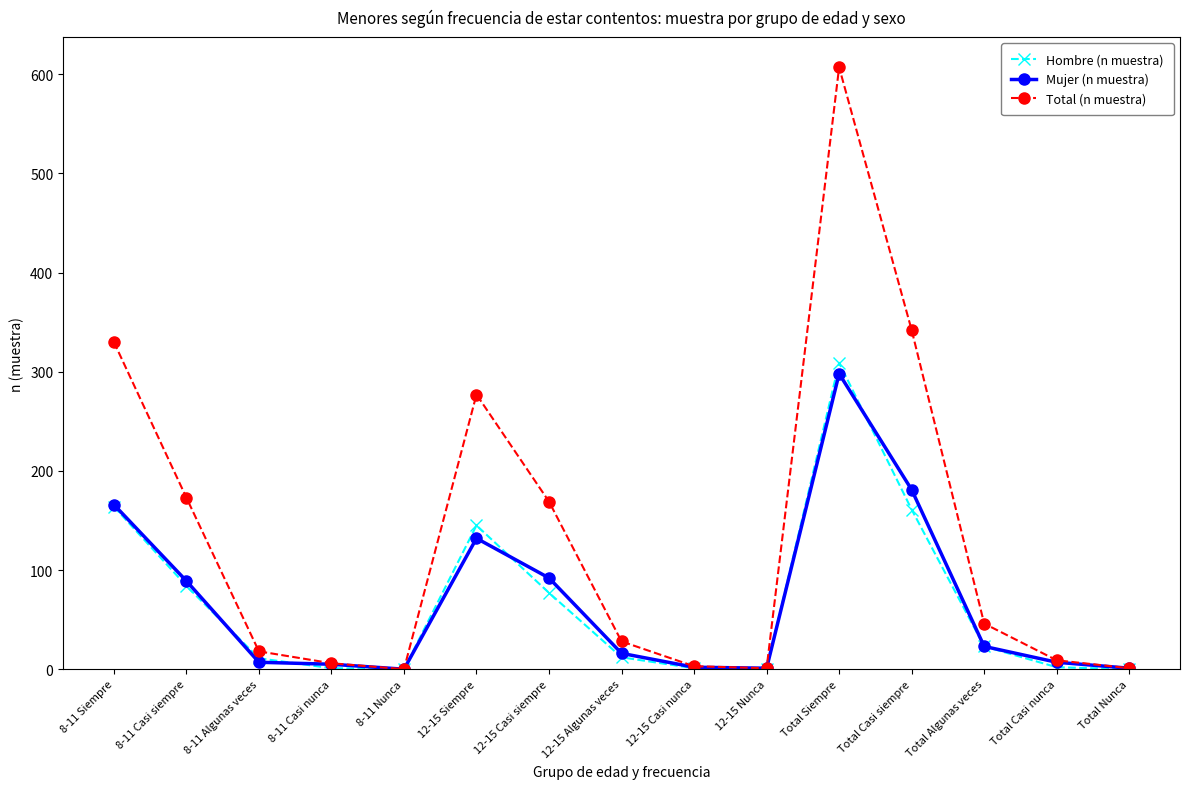

True or false: Total (n muestra) has more than 0 points higher than both neighbors.

True